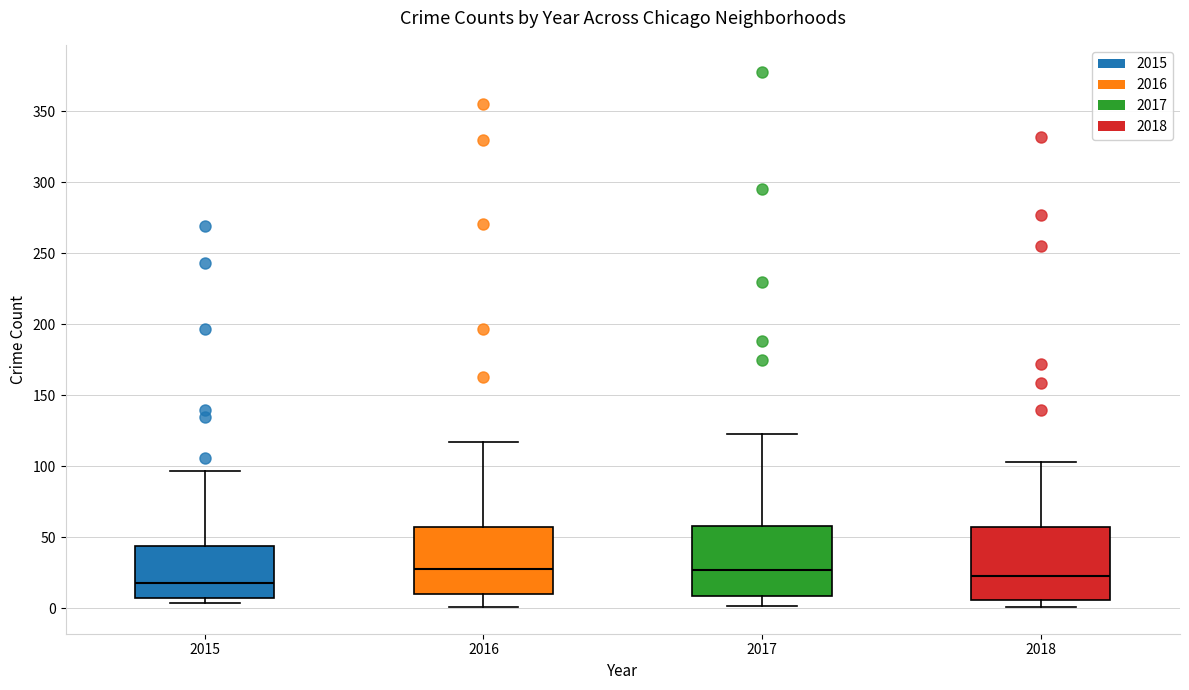

Reading left to right, transcribe this box plot: for each box, give where its median line is, the range the box spans, and where its two whiskers end, as read against the y-axis. The values are not printed on the chart, so give them approximately, as read against the axis.

2015: median 20, box 10 to 45, whiskers 5 to 95
2016: median 30, box 10 to 55, whiskers 0 to 115
2017: median 25, box 10 to 60, whiskers 0 to 125
2018: median 25, box 5 to 60, whiskers 0 to 105